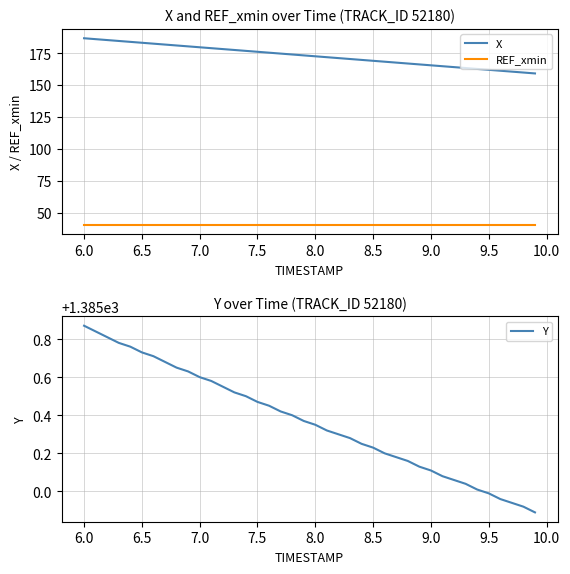

True or false: REF_xmin and X cross at least once.

False